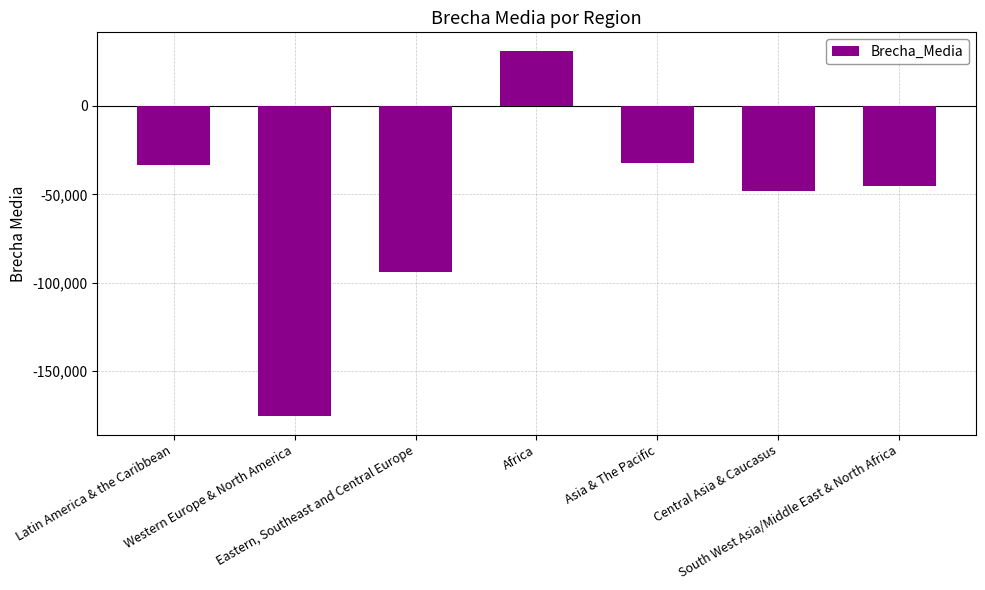

How many categories are shown in the chart?

7